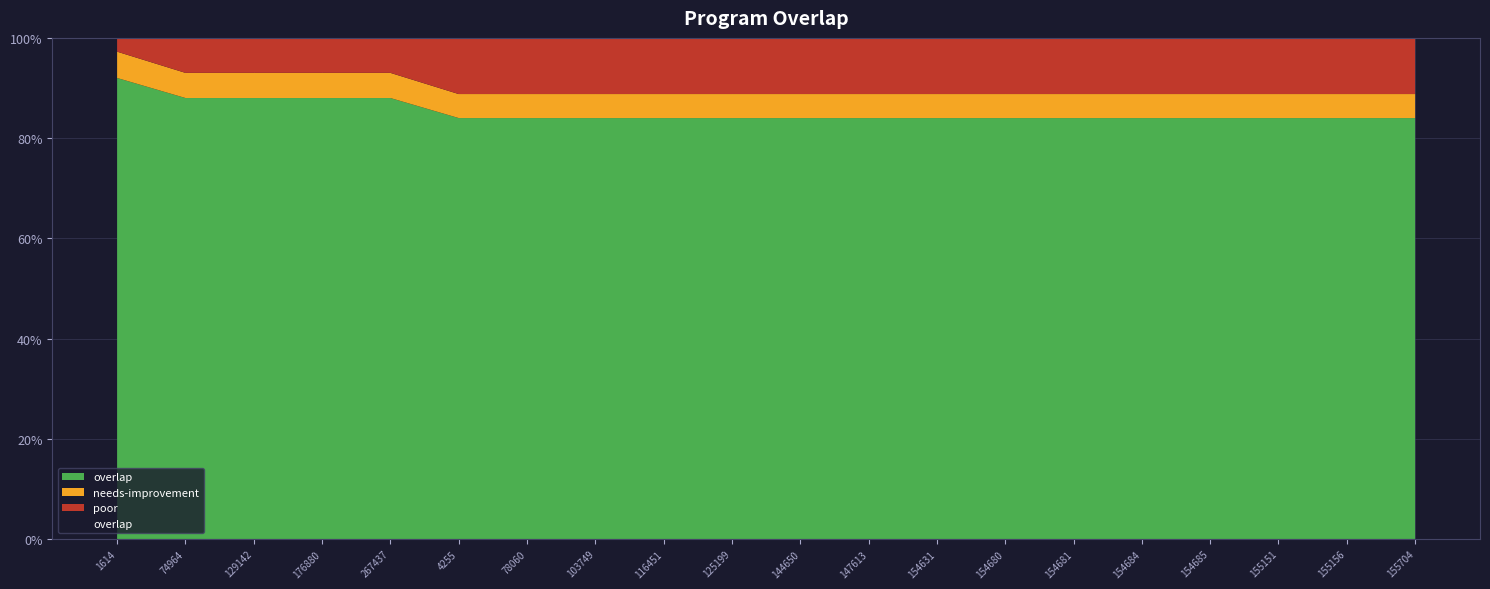

Rank the categories by value from lowest to highest.

4255, 78060, 103749, 116451, 125199, 144650, 147613, 154631, 154680, 154681, 154684, 154685, 155151, 155156, 155704, 74964, 129142, 176880, 267437, 1614